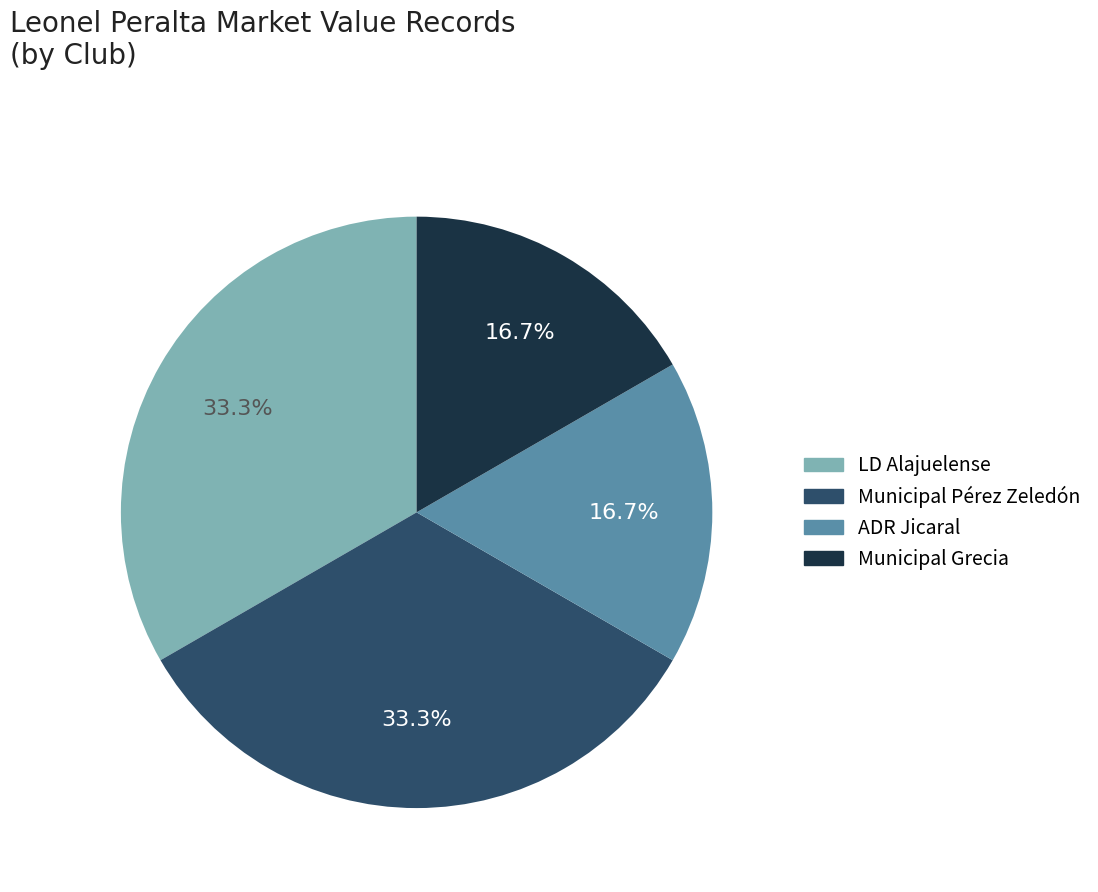

Is there any slice that represents more than half of the pie?

No